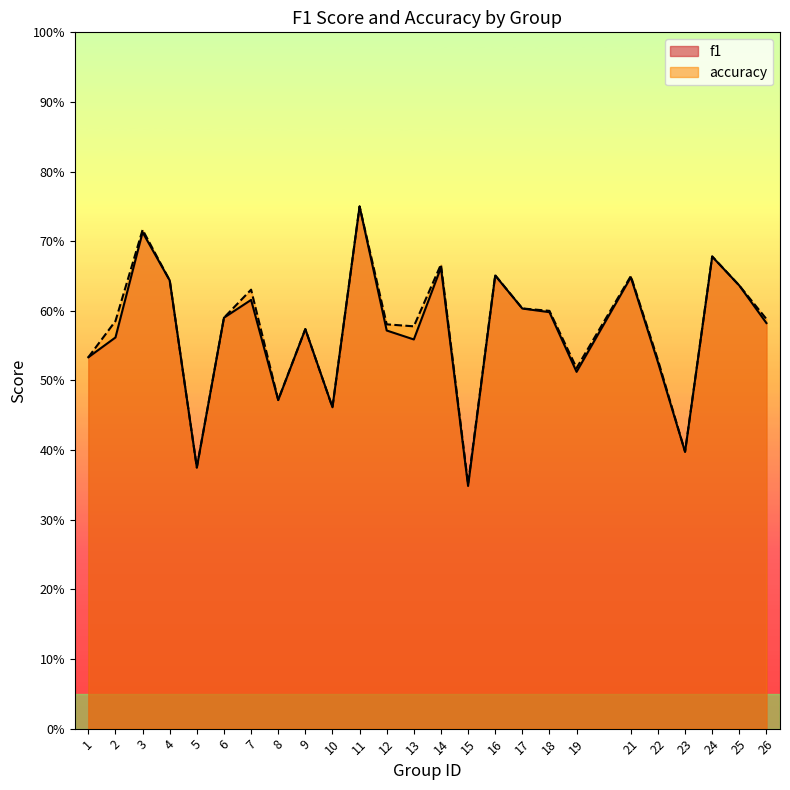

Which series changed the most between 3 and 23?

accuracy